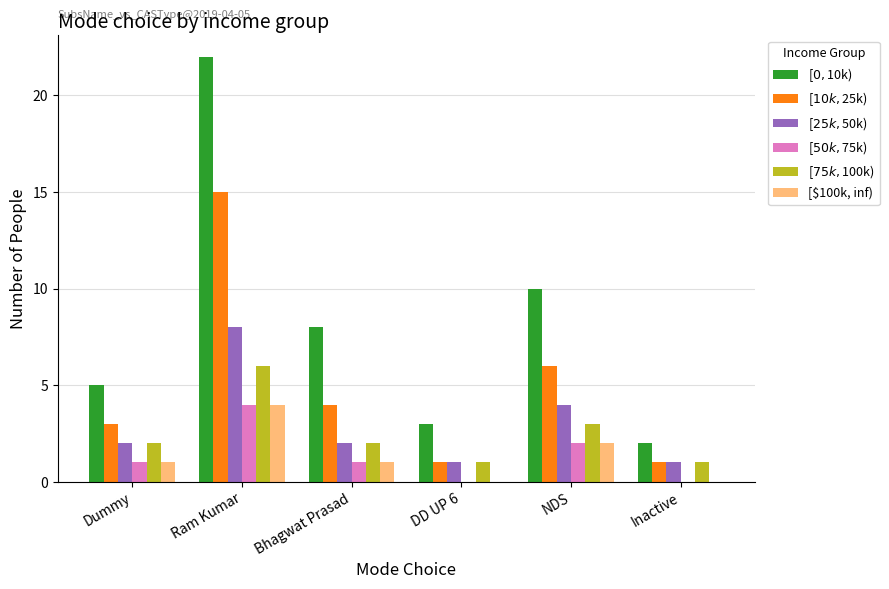

What is the difference between the [$100k, inf) values at NDS and Dummy?

1